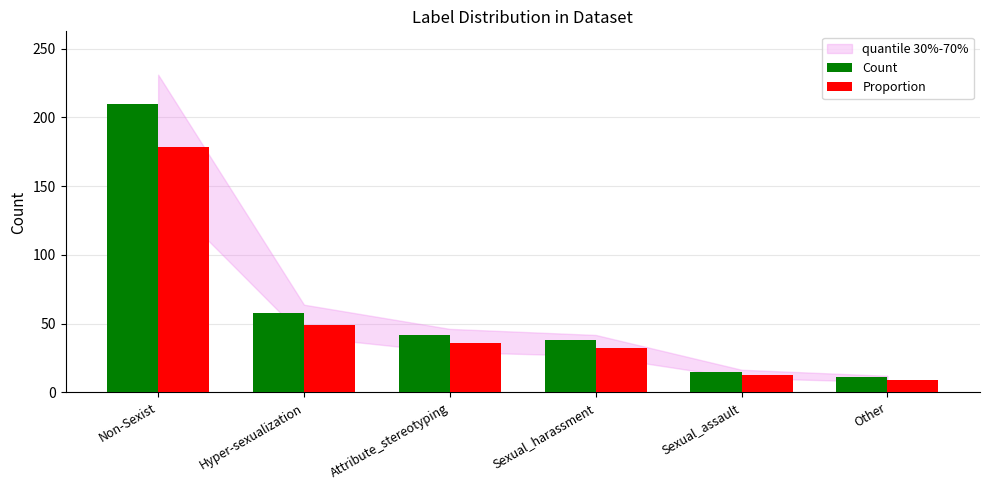

At which label is Count closest to 110?

Hyper-sexualization